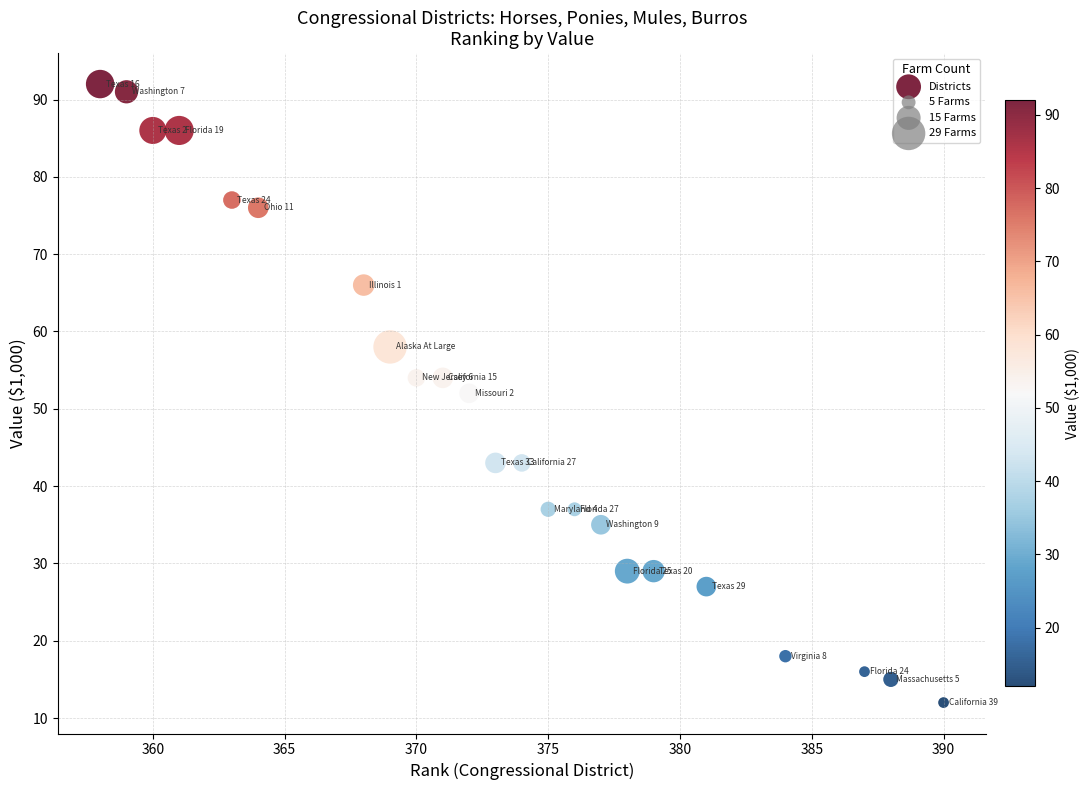

What is the range of X values (max minus min)?

32